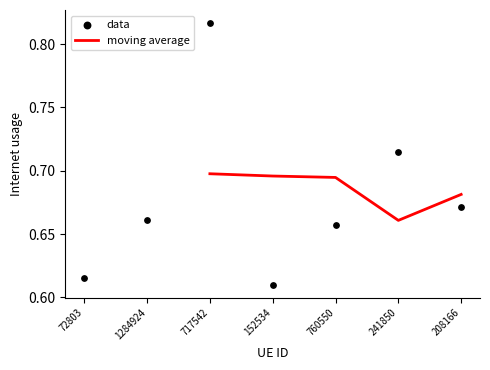

Which has a higher value, 760550 or 717542?

717542